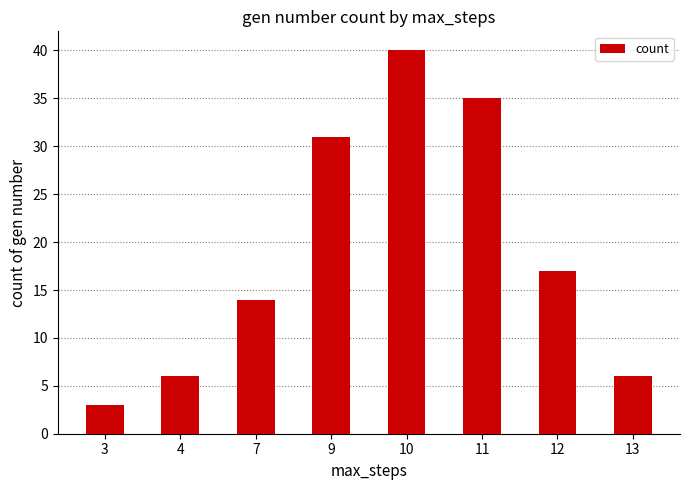

How many data points does each series have?

8